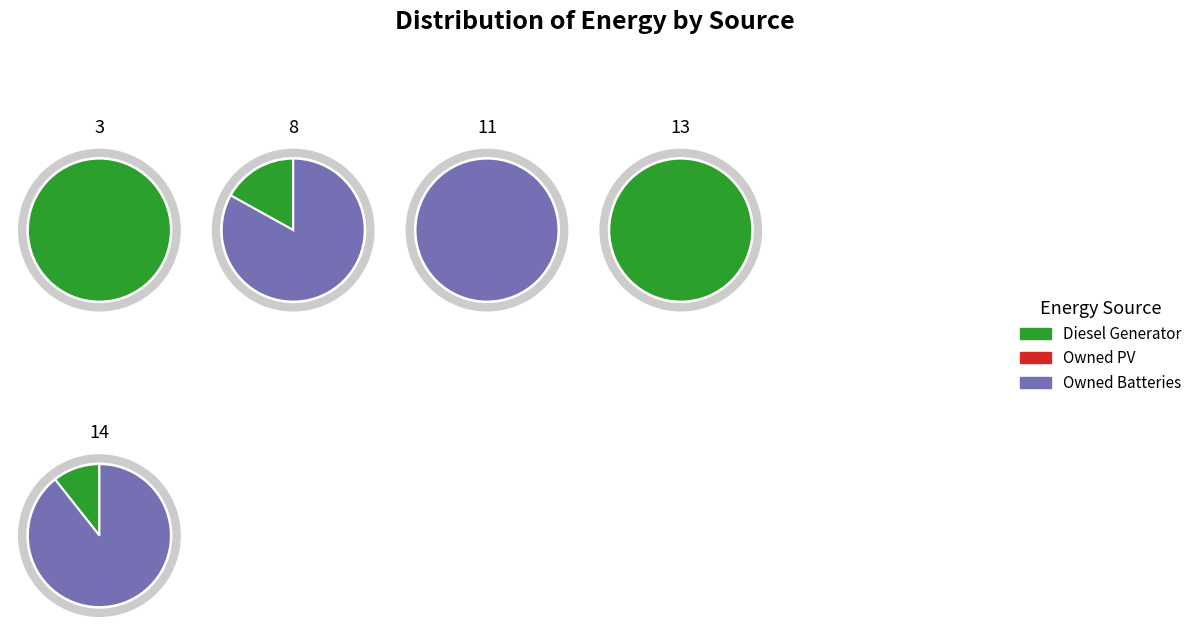

Which slice represents more than half of the pie?

3